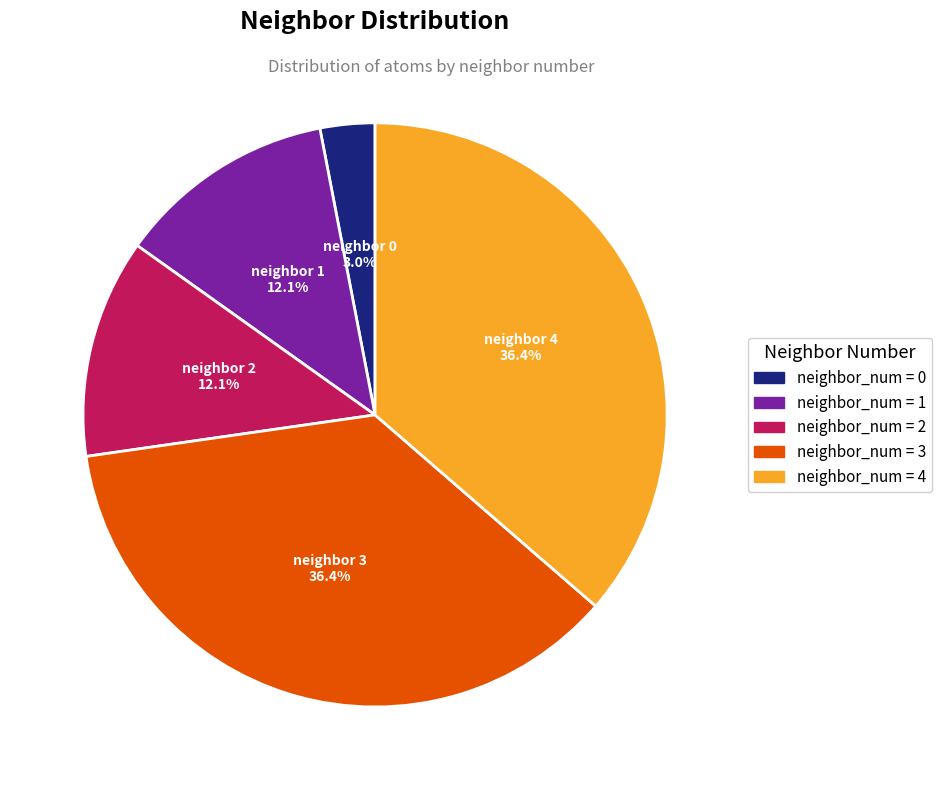

Does any single category account for the majority?

No